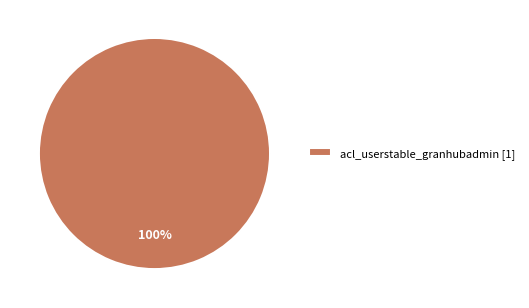

Is there any slice that represents more than half of the pie?

Yes